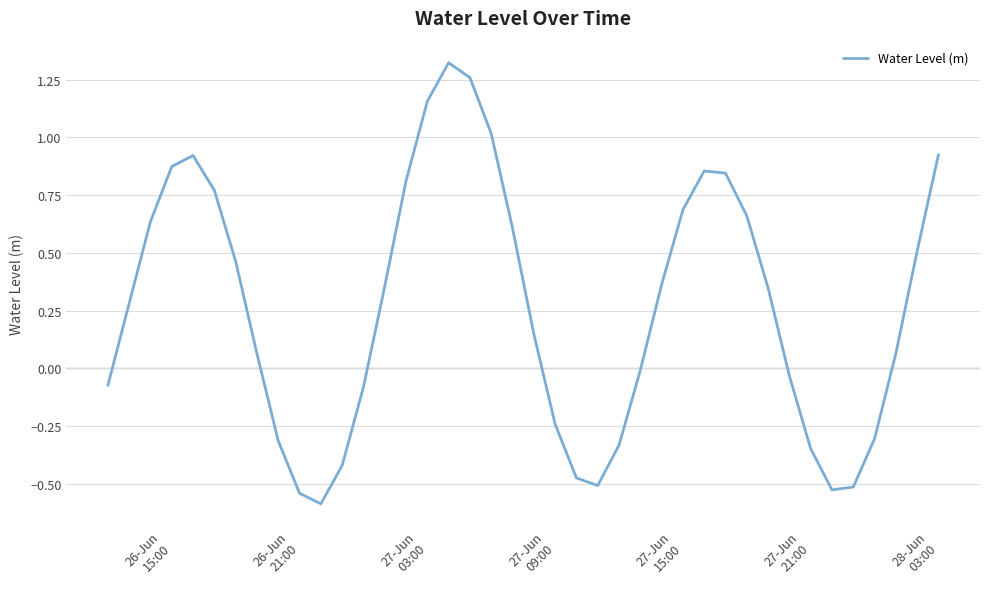

What is the difference between the maximum and minimum values?

1.9